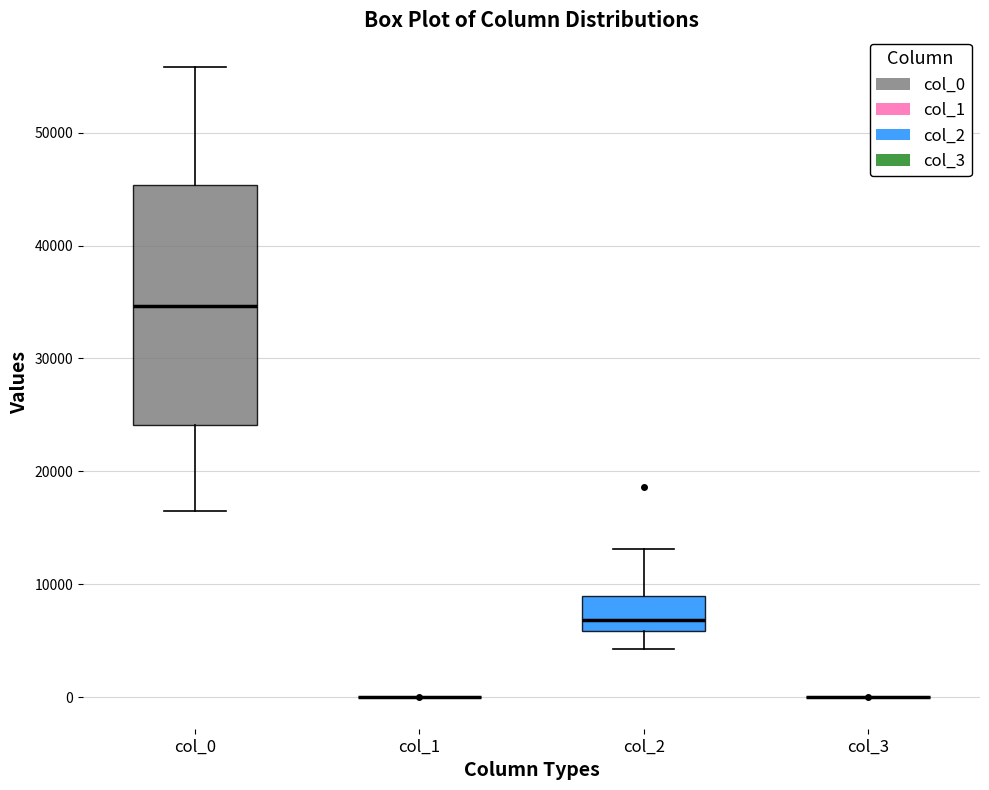

Comparing the boxes themselves (not the whiskers), which one is the tallest?

col_0